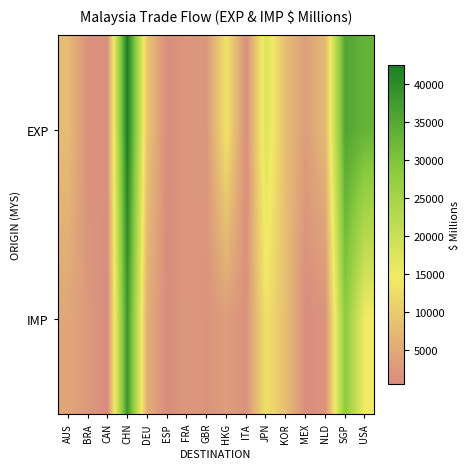

List the series in order of their overall mean, highest first.

EXP, IMP